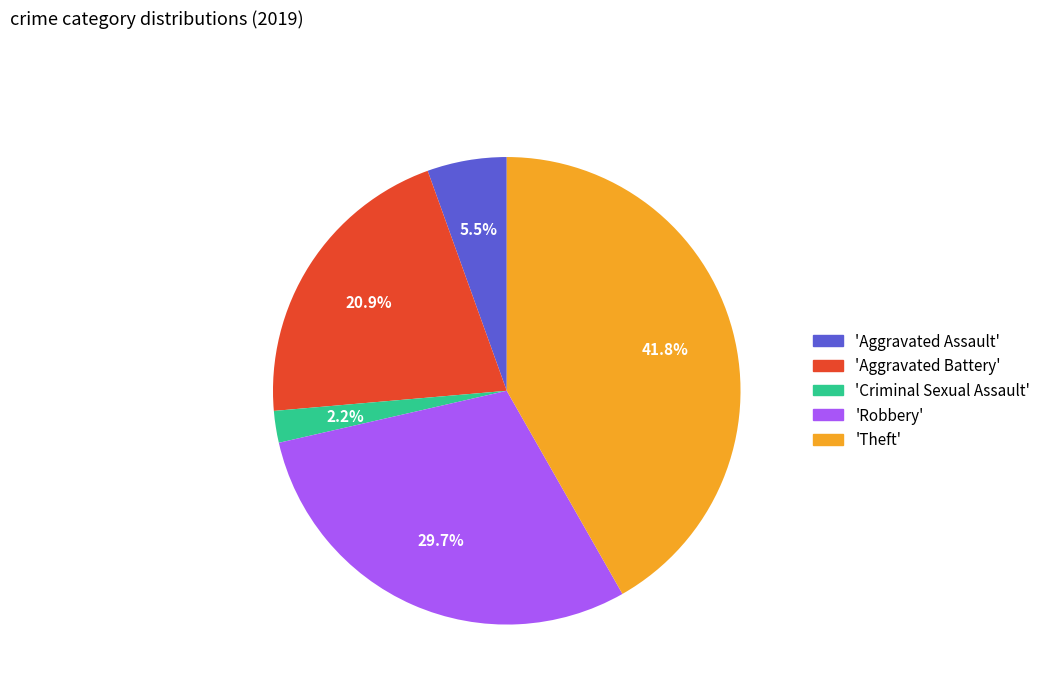

Rank the categories by value from lowest to highest.

'Criminal Sexual Assault', 'Aggravated Assault', 'Aggravated Battery', 'Robbery', 'Theft'